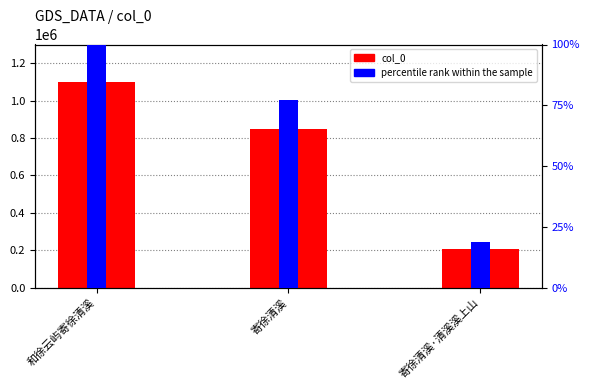

At which label is percentile rank within the sample closest to 59?

寄徐清溪